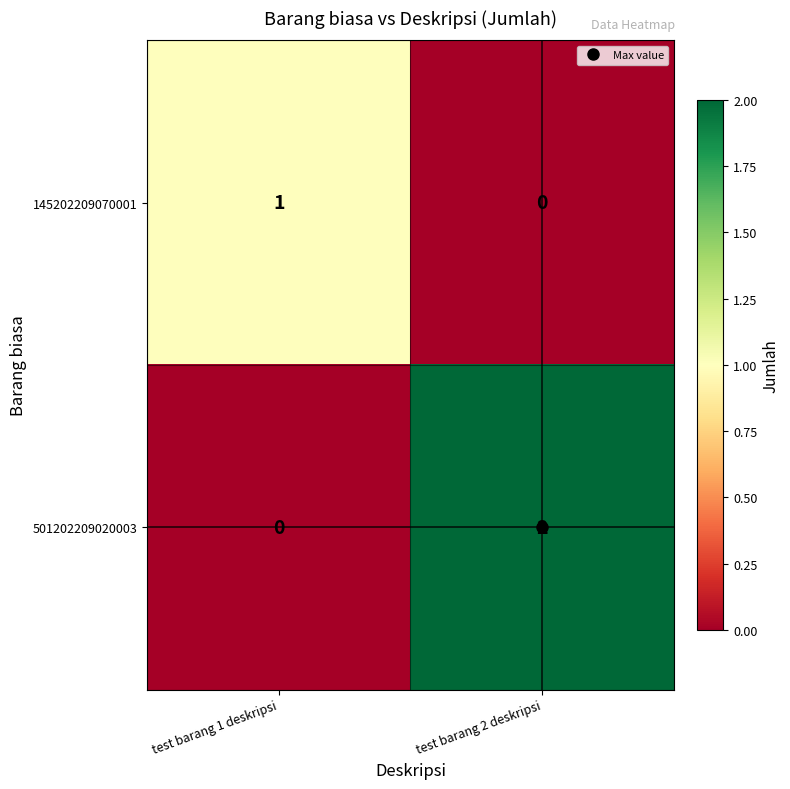

The 501202209020003 series shows 0 at test barang 1 deskripsi. True or false?

True